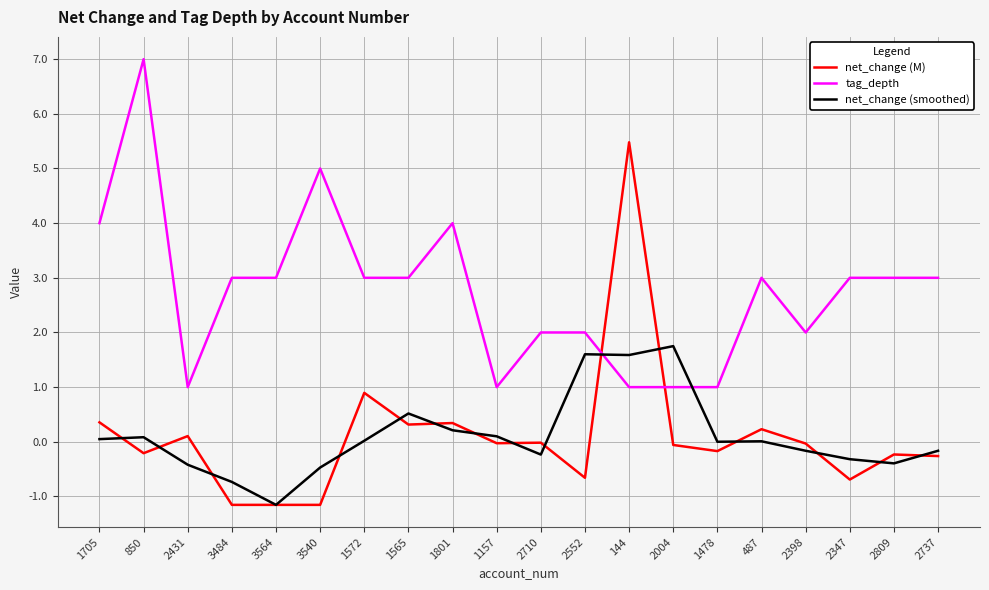

Which category has the highest value in the net_change (smoothed) series?

2004